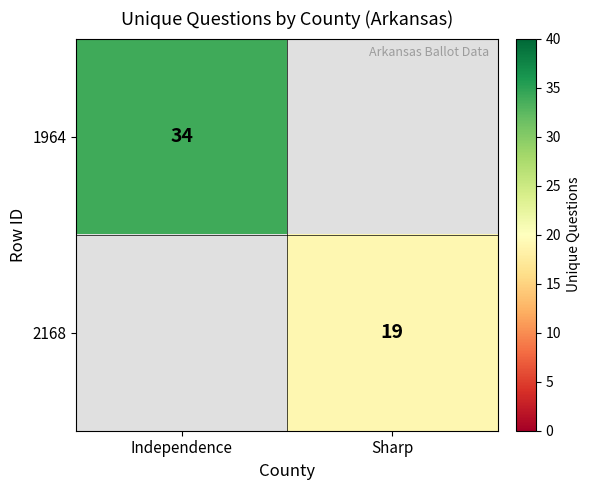

True or false: 1964 has a value of 34 at Independence.

True